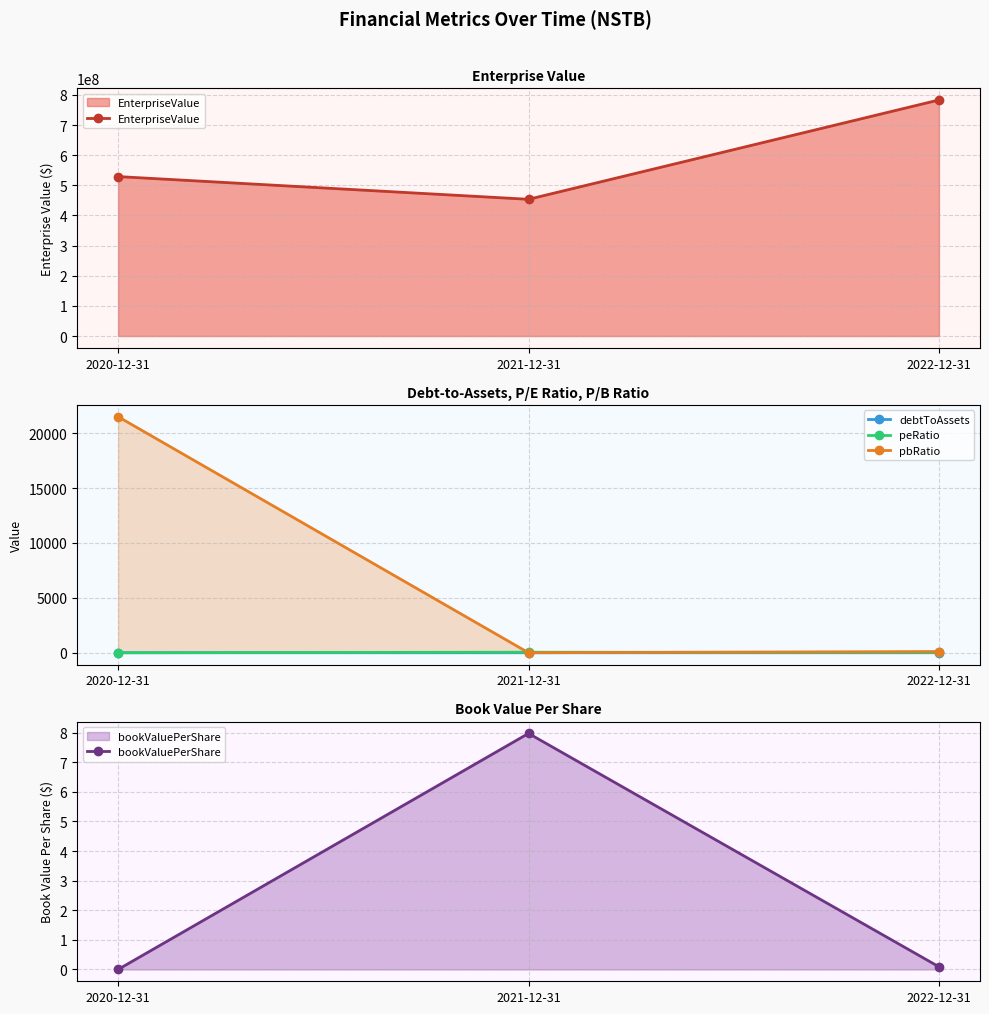

The value of debtToAssets at 2022-12-31 is 1.6. True or false?

False